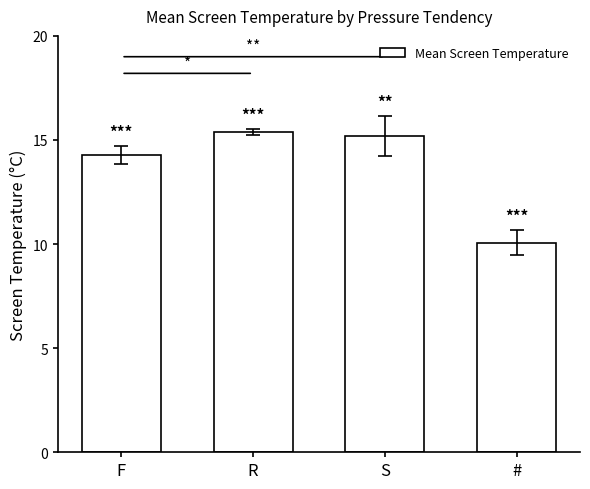

Reading left to right, transcribe all the data shown in this chart.

F=14.3	R=15.4	S=15.2	#=10.1